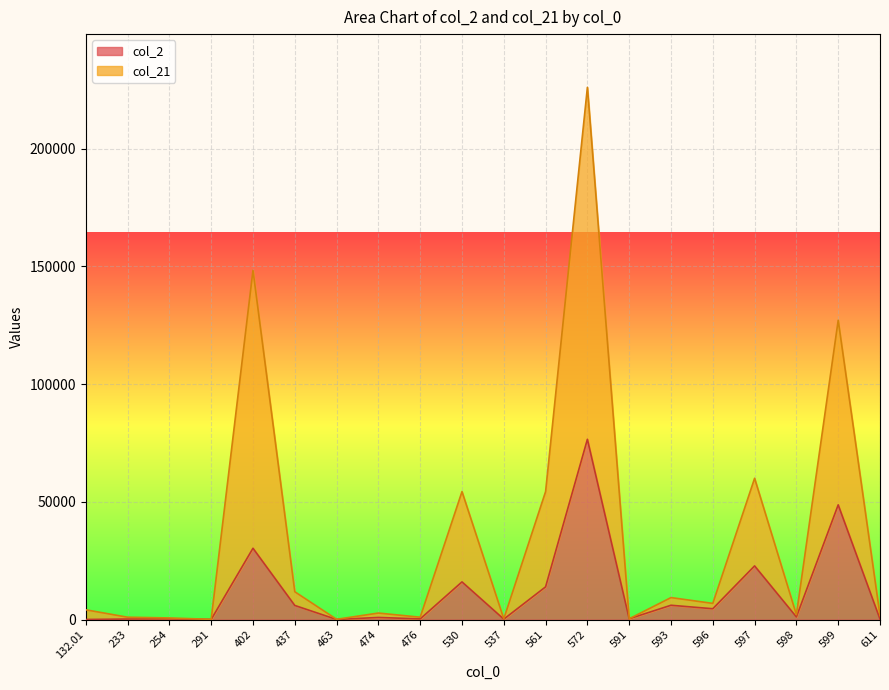

The value of col_2 at 132.01 is 39. True or false?

False